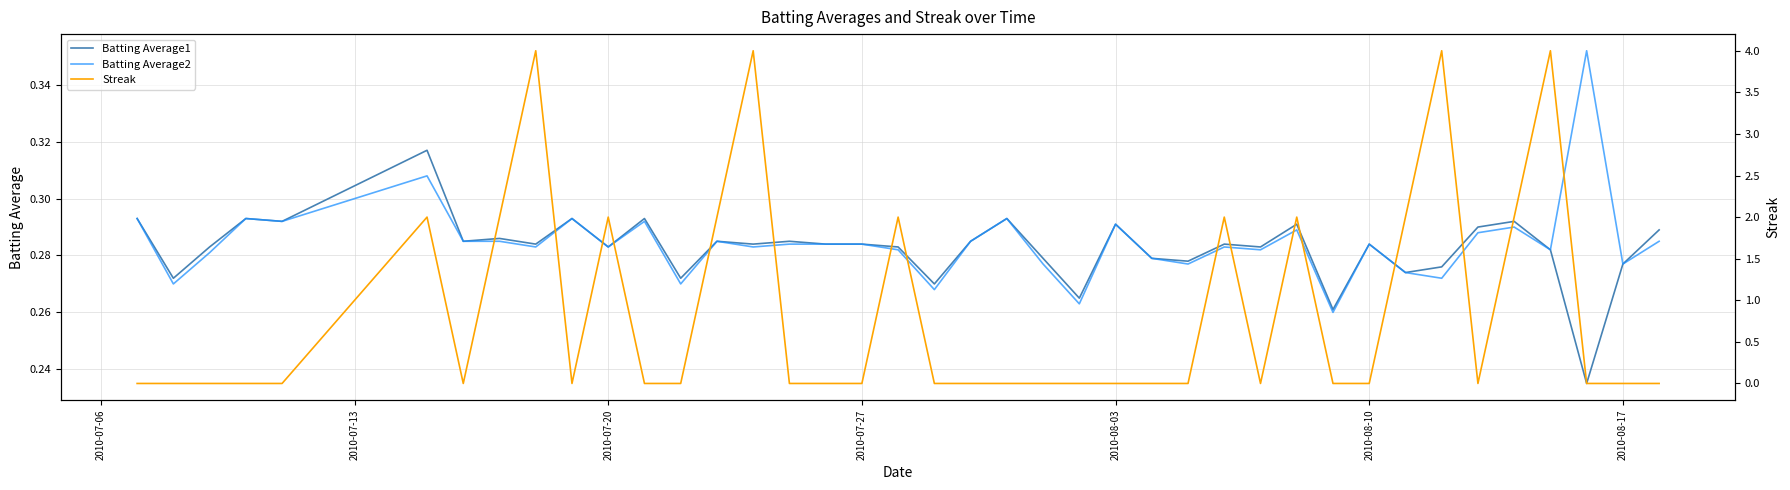

What is the average value of the Batting Average1 series?

0.3